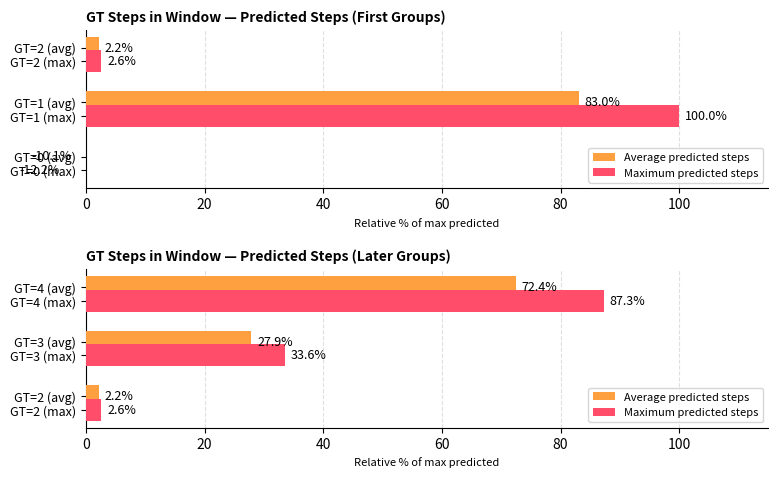

What is the value of the Average predicted steps bar at the 3rd from the left?

72.4